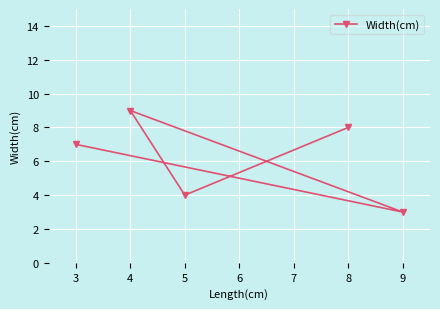

Does the chart display data point markers on the line(s)?

Yes